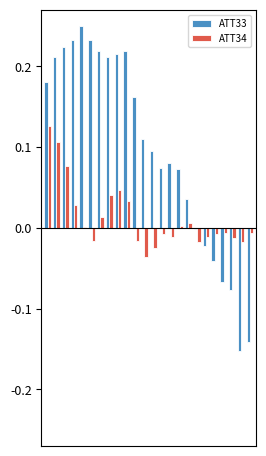

How many groups of bars are there?

24